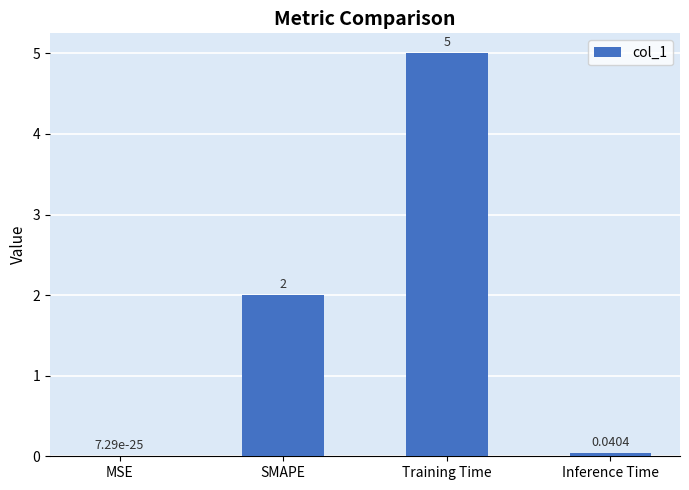

Where is the data nearest to the value 2?

SMAPE